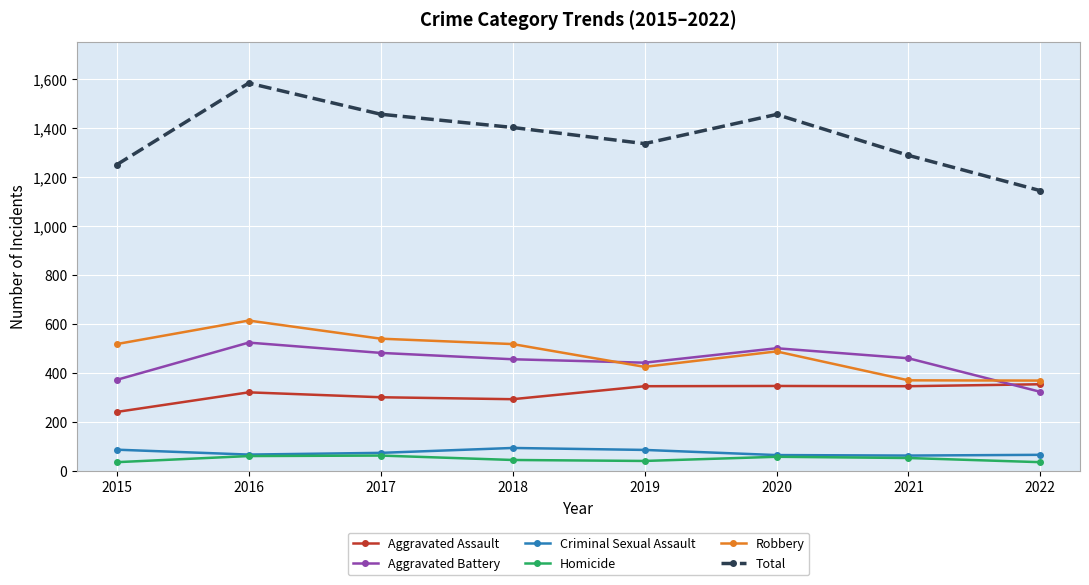

Is this an area chart (filled region under the line)?

No